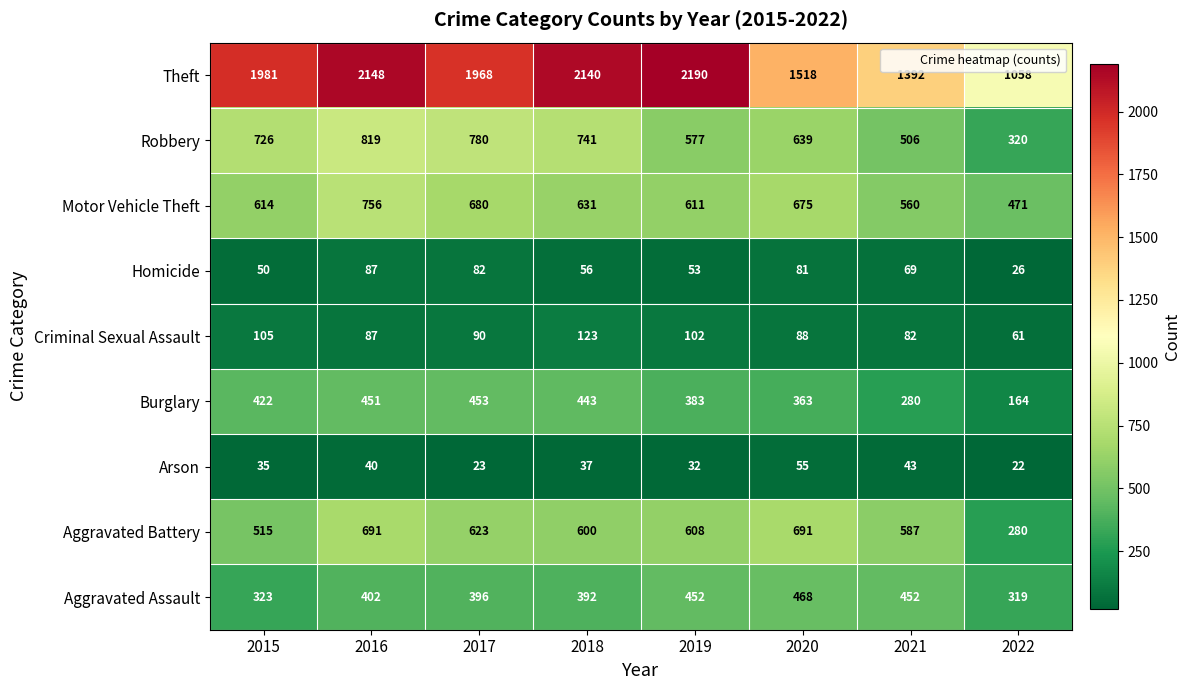

What is the greatest value displayed?

2190